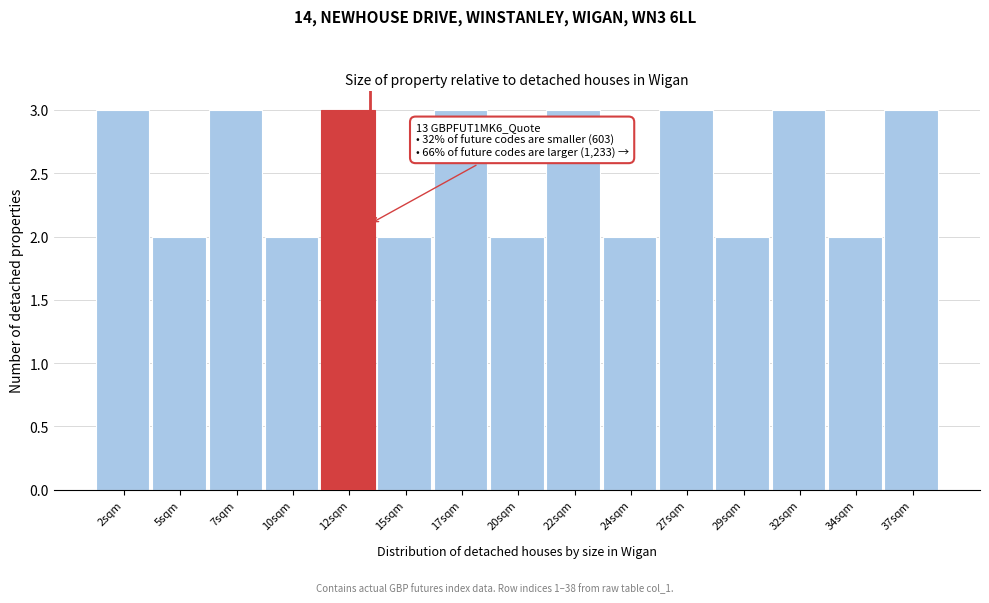

Reading left to right, list all the values displayed in this chart.

2sqm=3	5sqm=2	7sqm=3	10sqm=2	12sqm=3	15sqm=2	17sqm=3	20sqm=2	22sqm=3	24sqm=2	27sqm=3	29sqm=2	32sqm=3	34sqm=2	37sqm=3